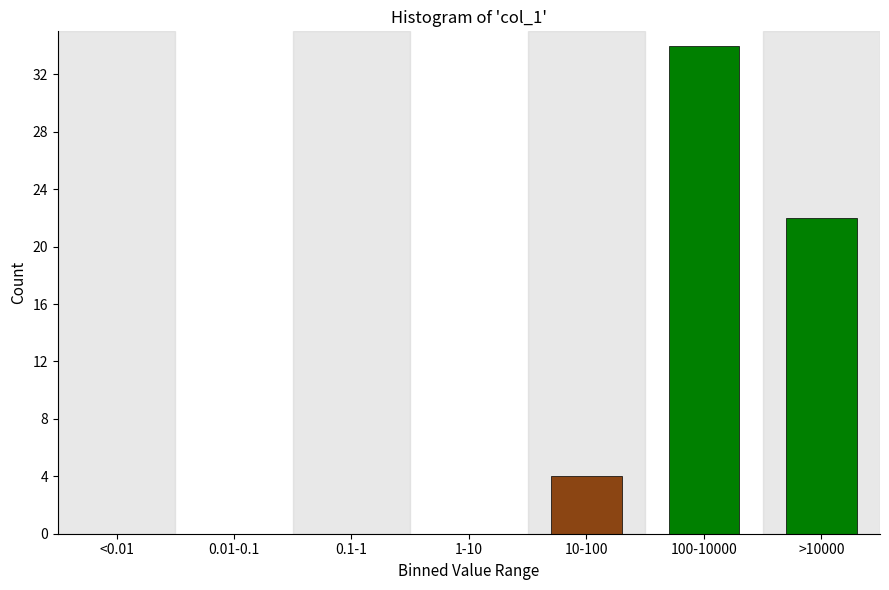

Reading left to right, what are all the values shown in this chart?

<0.01=0	0.01-0.1=0	0.1-1=0	1-10=0	10-100=4	100-10000=34	>10000=22